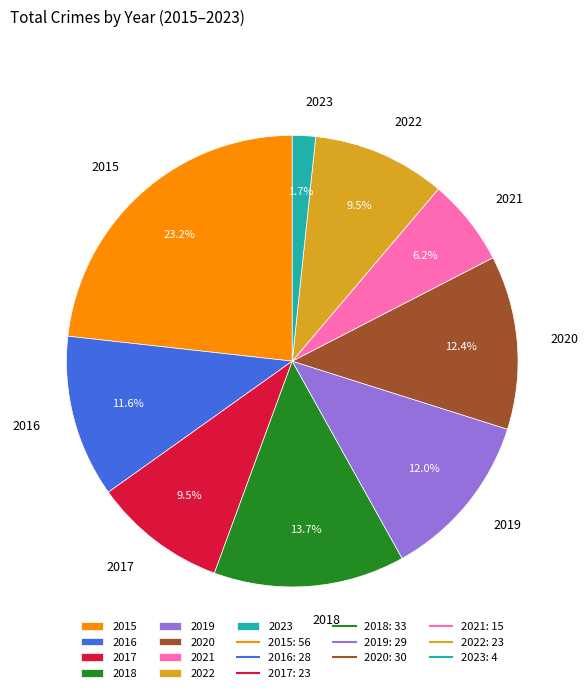

Is there a majority slice in this chart?

No